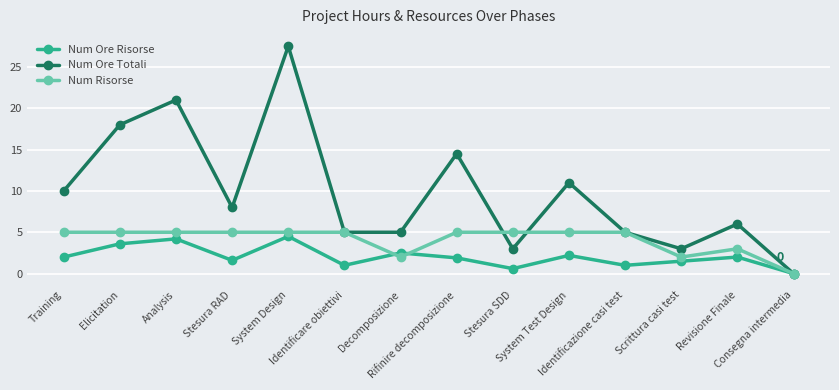

Where is the first local minimum for Num Ore Totali?

Stesura RAD